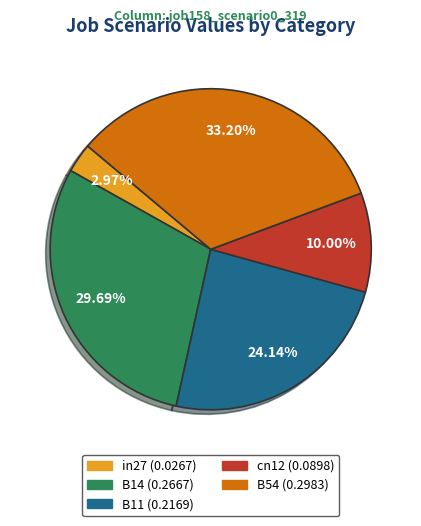

How many segments does this pie chart have?

5